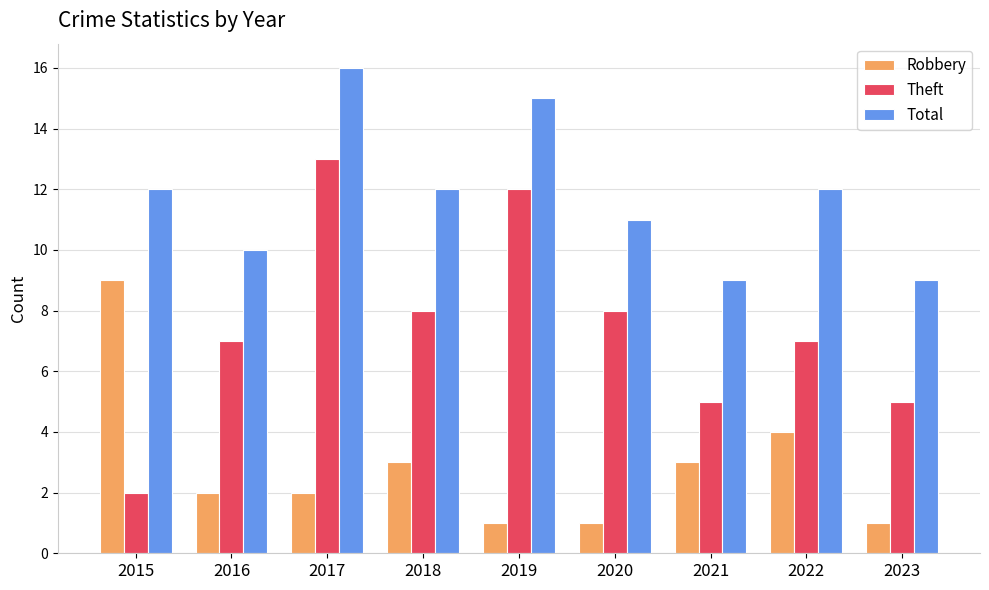

Reading right to left, transcribe all the data shown in this chart.

Robbery: 2023=1	2022=4	2021=3	2020=1	2019=1	2018=3	2017=2	2016=2	2015=9
Theft: 2023=5	2022=7	2021=5	2020=8	2019=12	2018=8	2017=13	2016=7	2015=2
Total: 2023=9	2022=12	2021=9	2020=11	2019=15	2018=12	2017=16	2016=10	2015=12